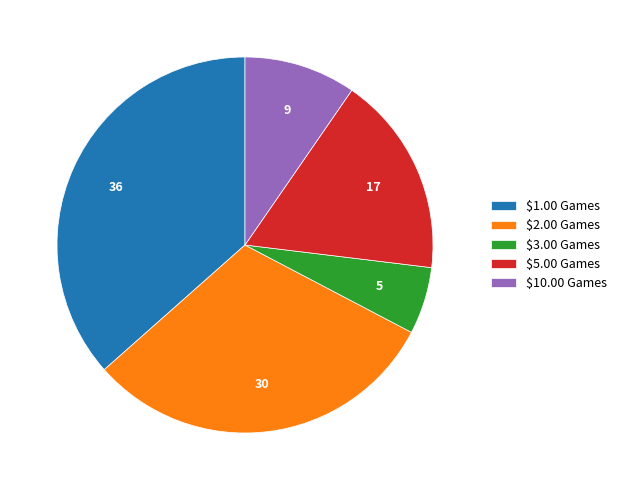

True or false: $1.00 Games accounts for 37% of the total.

True